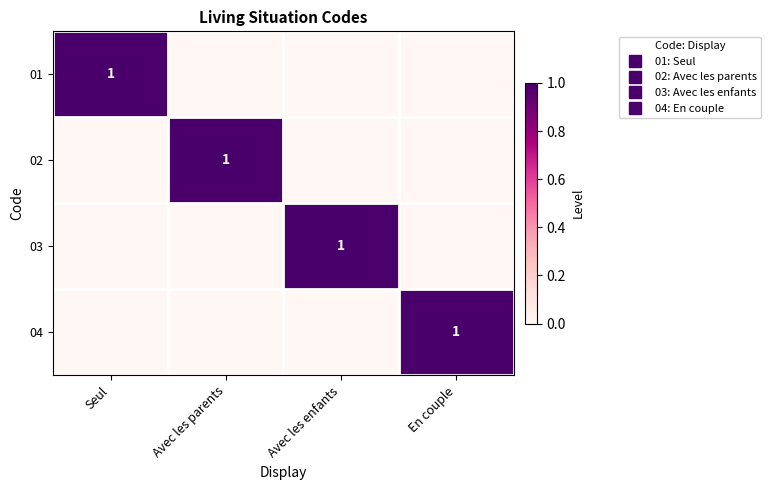

What is the greatest value displayed?

1